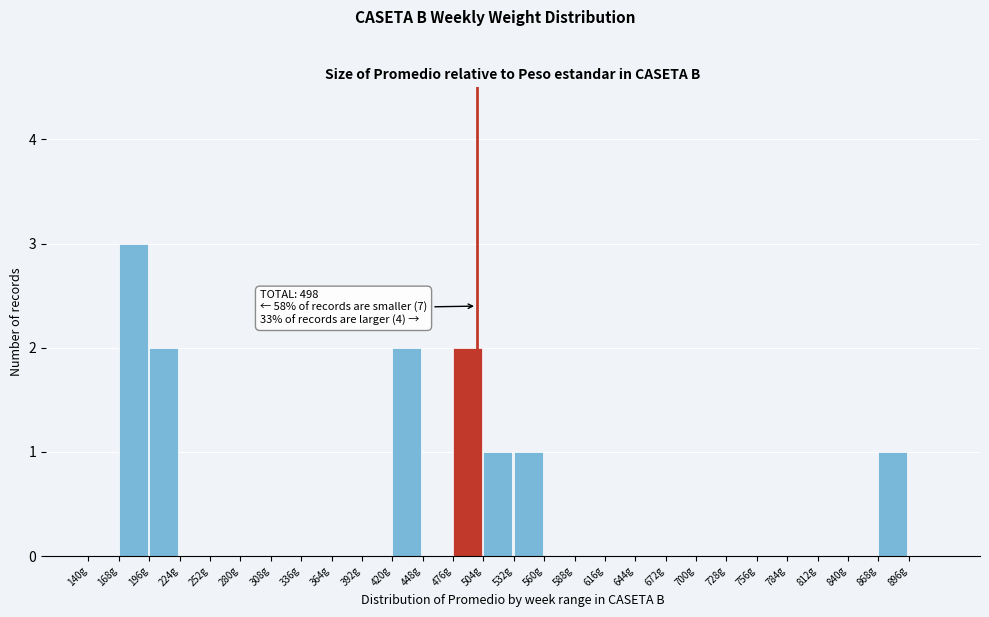

Over which range of the x-axis is the bar tallest?

168 to 196